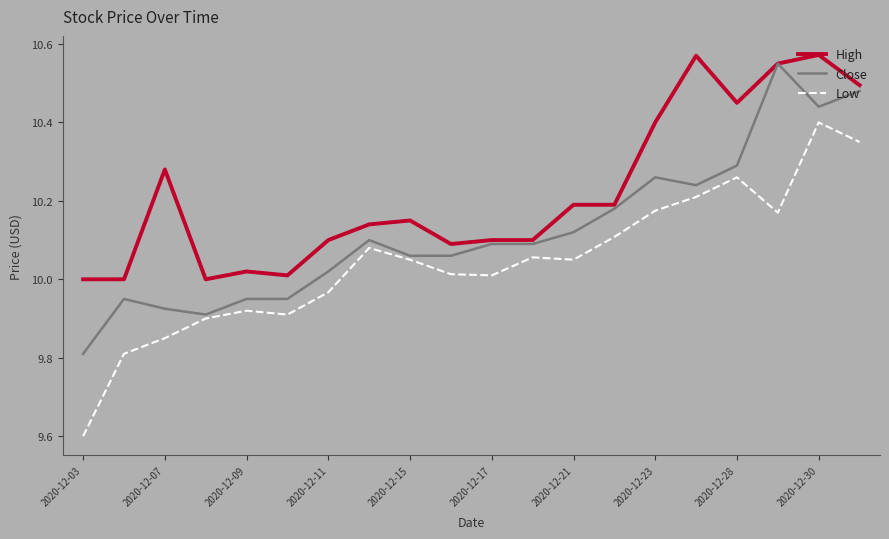

Which series has the largest total across all categories?

High